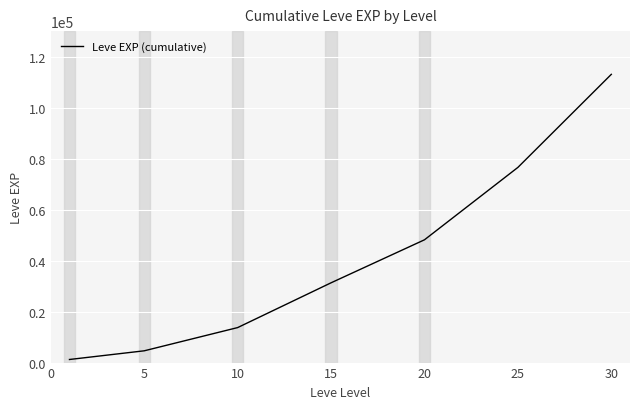

What is the average value?

41225